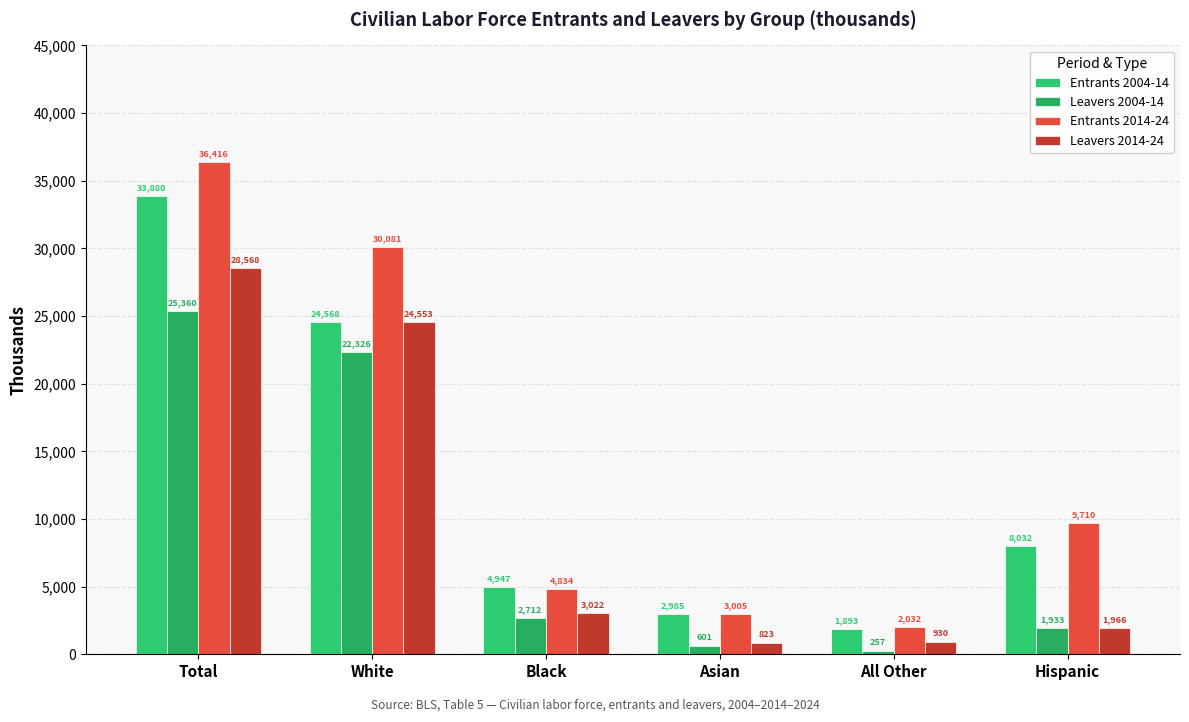

What position from the right is All Other?

2